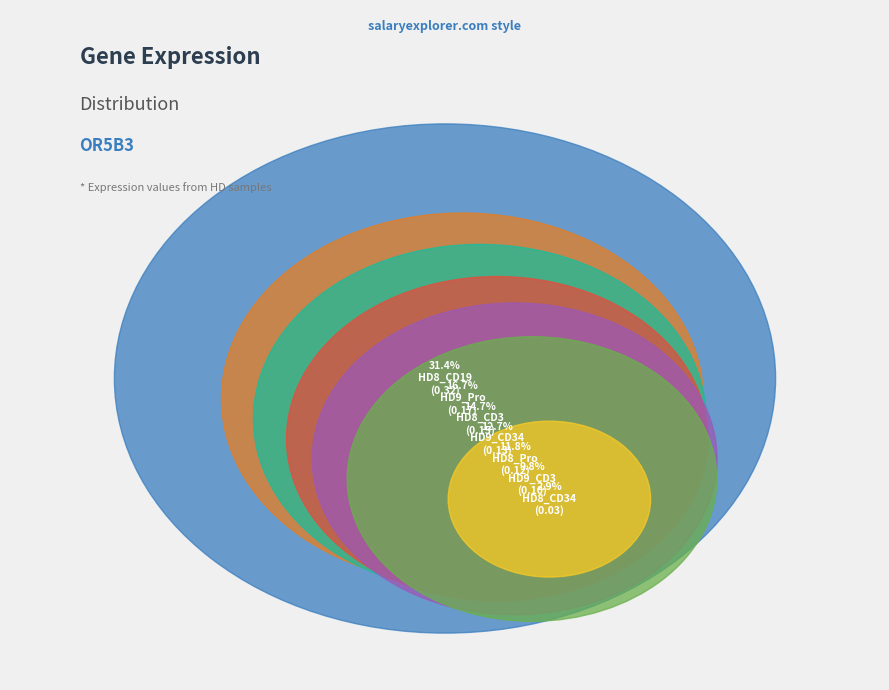

To the nearest percent, what is the combined percentage of HD8_CD34 and HD8_CD3?

18%